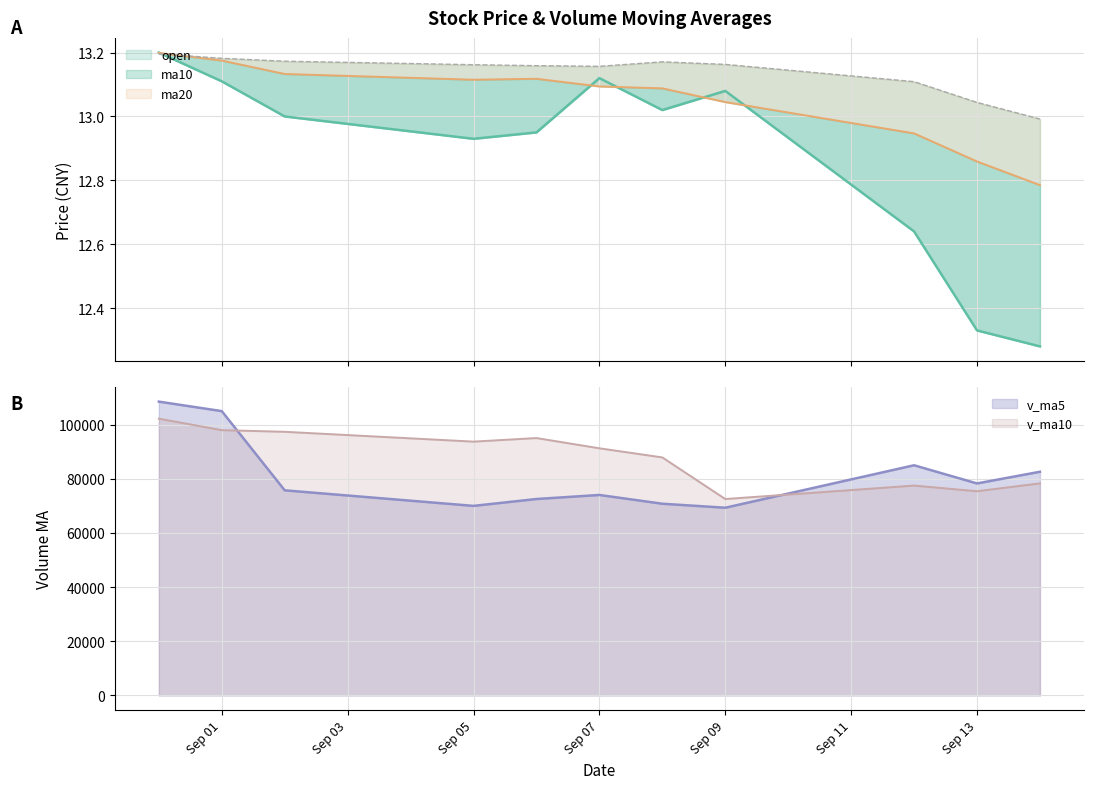

The value of ma10 at 2016-09-02 is 13.1. True or false?

True